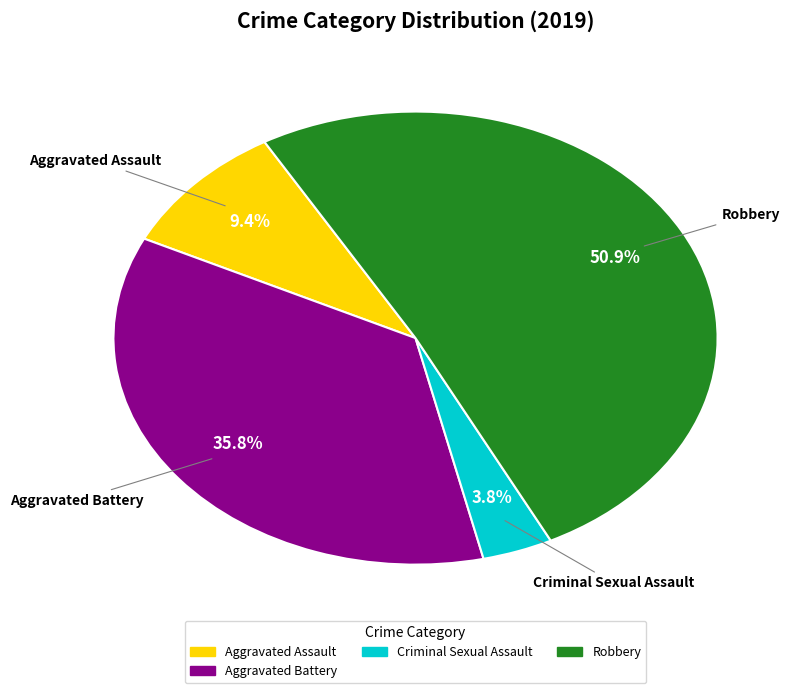

Is there any slice that represents more than half of the pie?

Yes